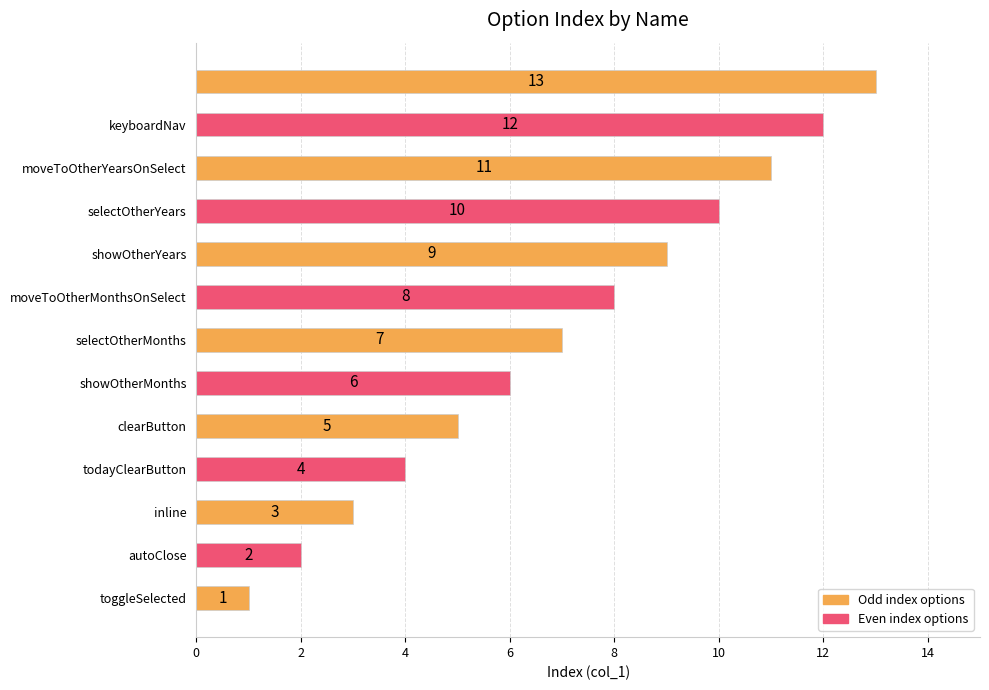

How many data points does each series have?

13